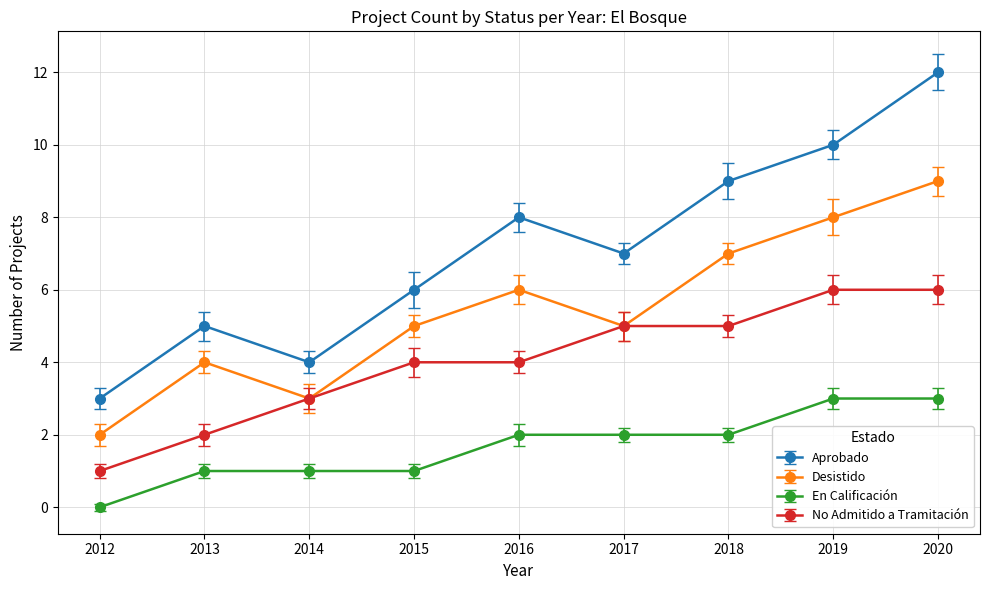

Is it true that Desistido equals 4 at 2013?

True